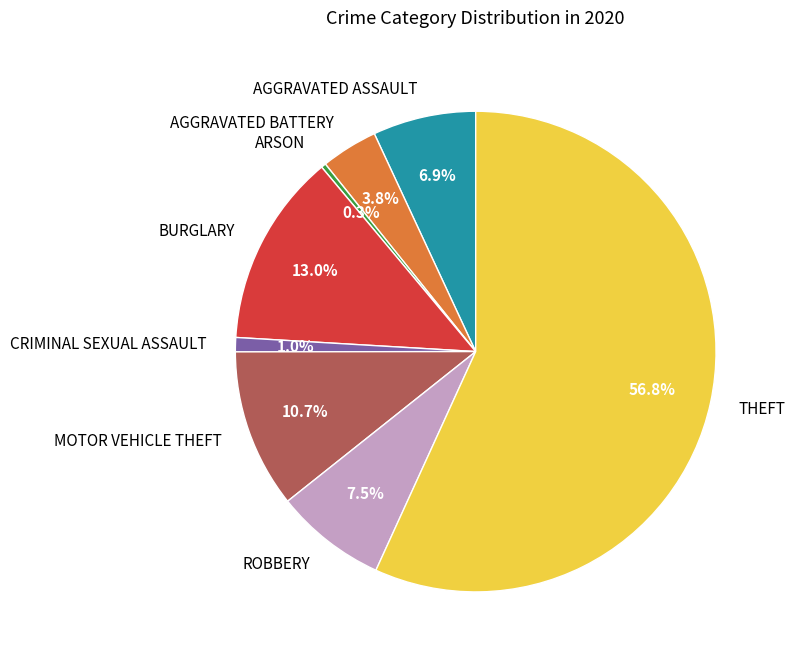

Is there any slice that represents more than half of the pie?

Yes